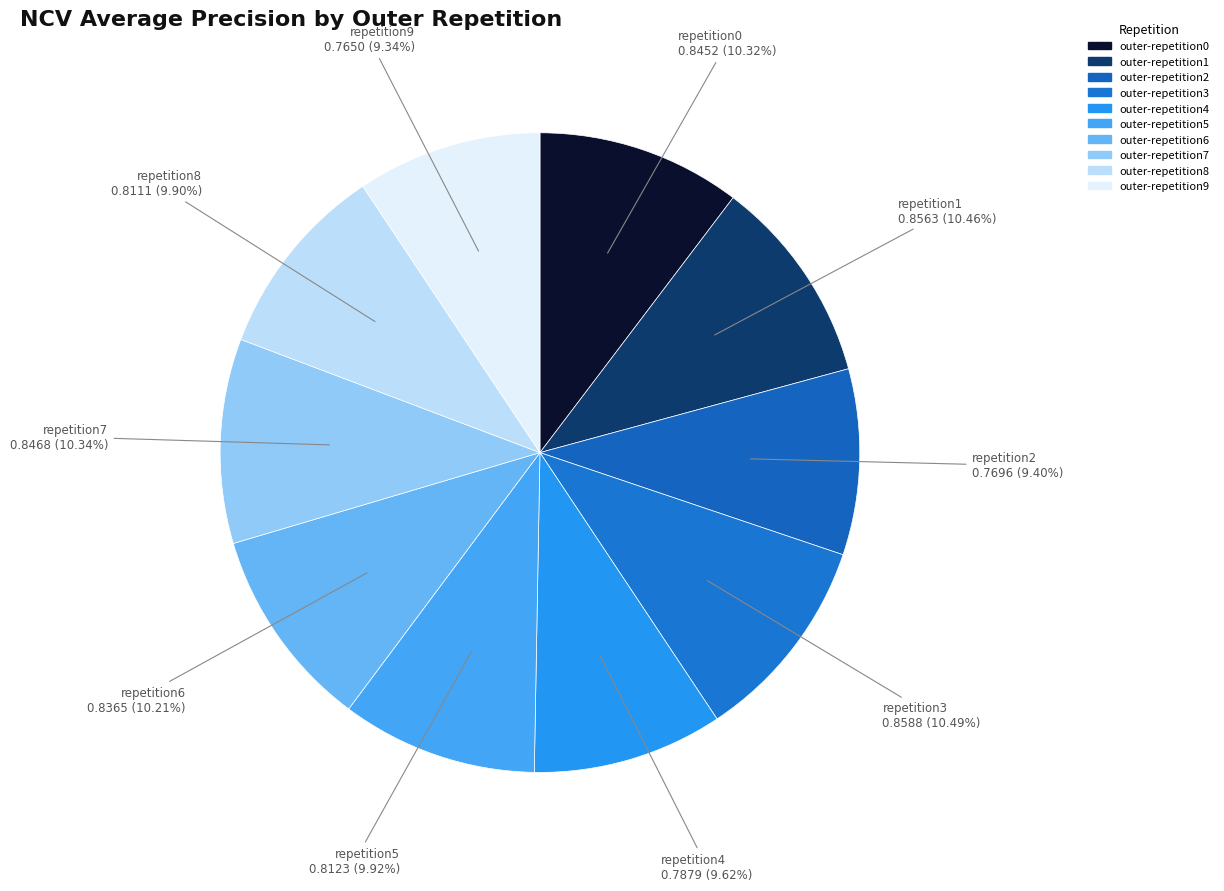

Does outer-repetition1 account for over 50% of the chart?

No